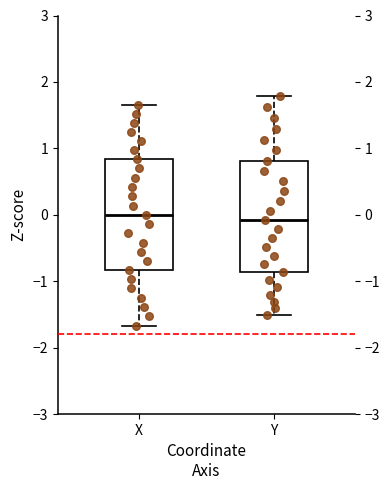

Where does the lower whisker of the box for Y end on the y-axis? The values are not printed on the chart, so give them approximately, as read against the axis.

-1.5